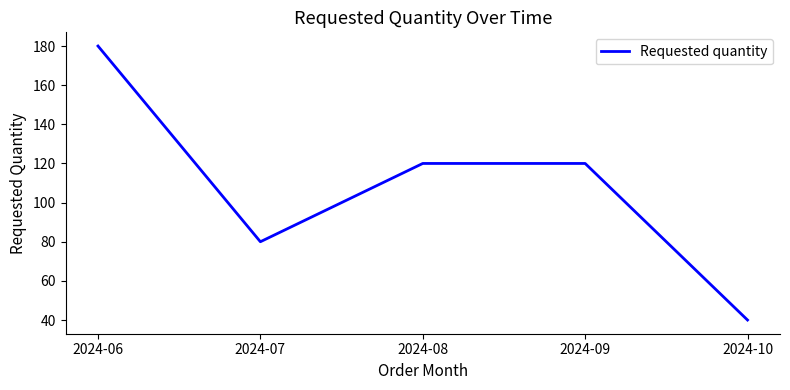

What is the approximate value at 2024-08, to the nearest 50?

100